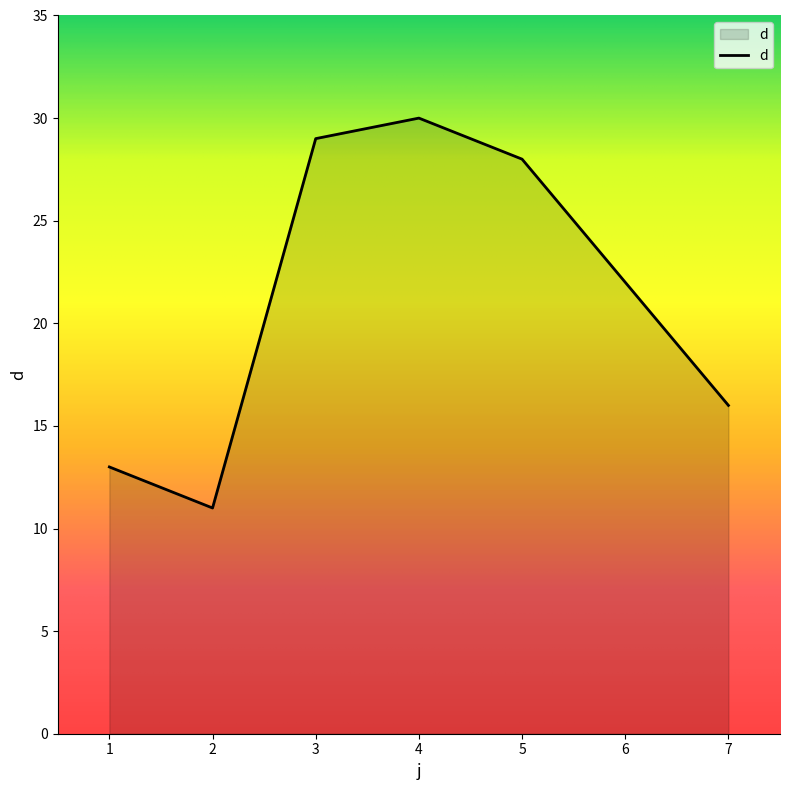

Which category has the highest value across all series?

4